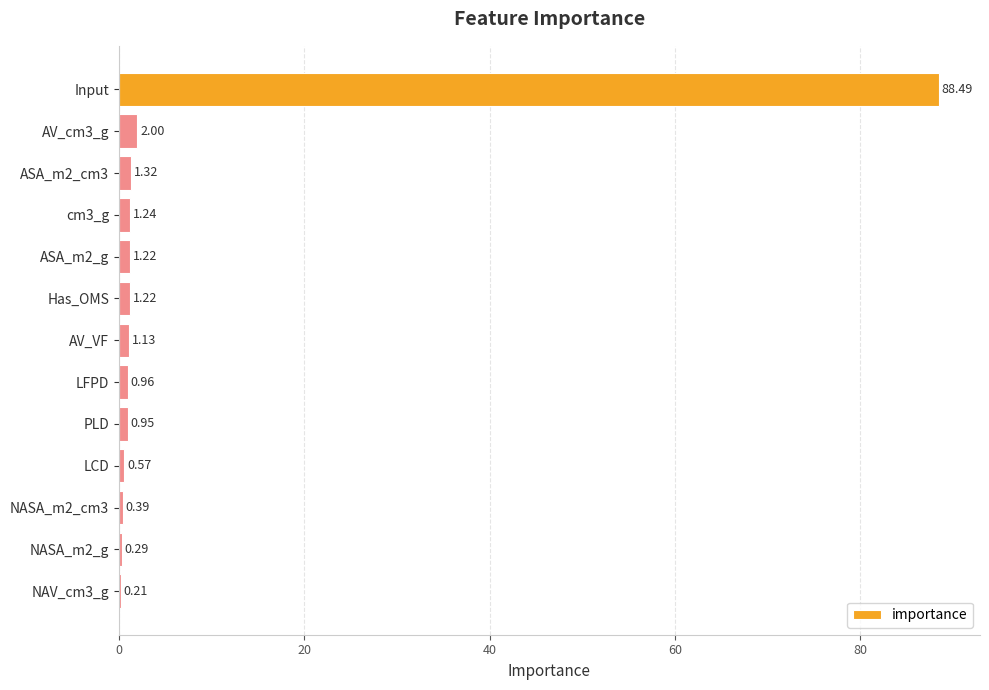

Which has a higher value, PLD or Input?

Input